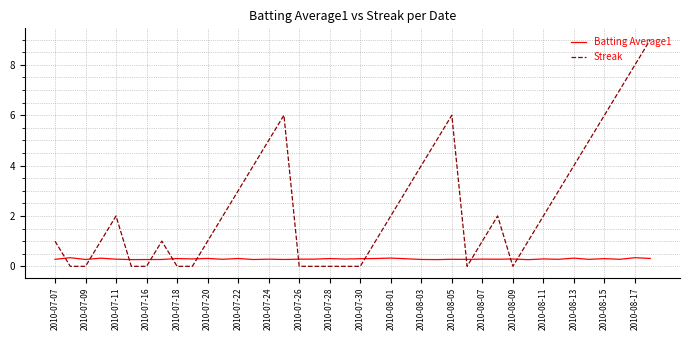

After their last crossing, which series has the higher values: Streak or Batting Average1?

Streak